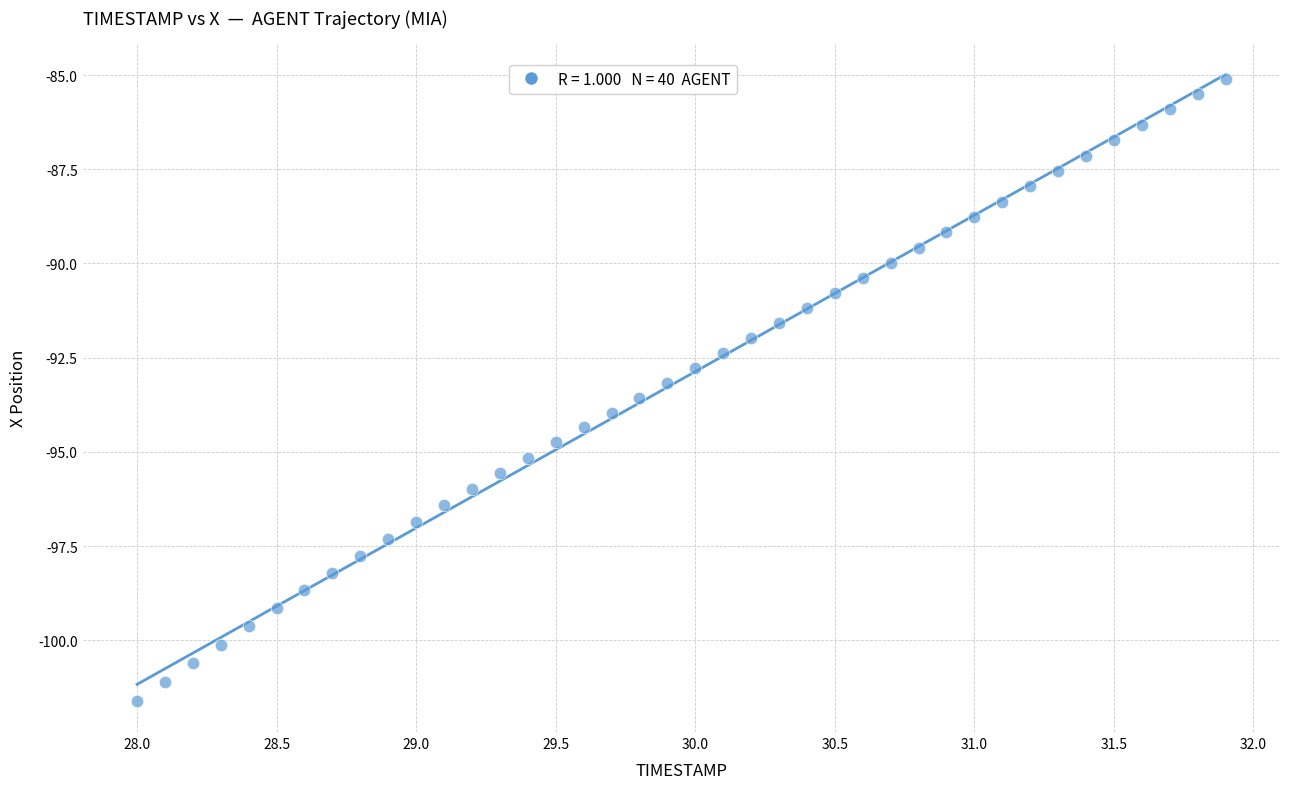

What is the range of Y values (max minus min)?

16.5